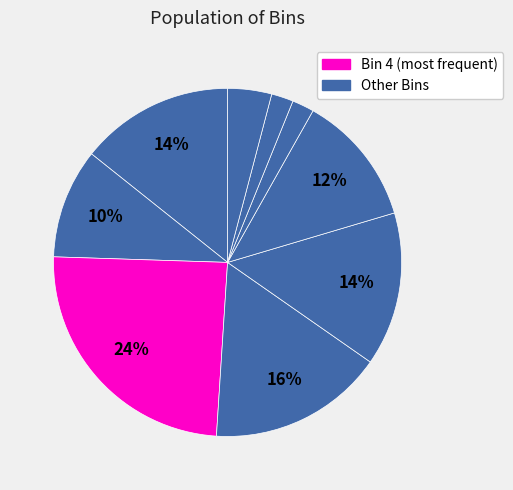

Count the number of slices in the pie.

9